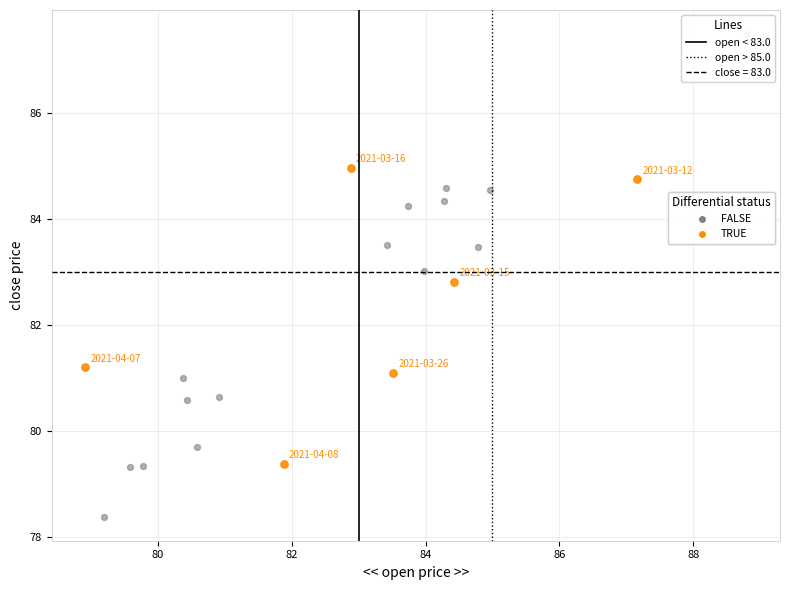

What are all the series names shown in the legend?

FALSE, TRUE